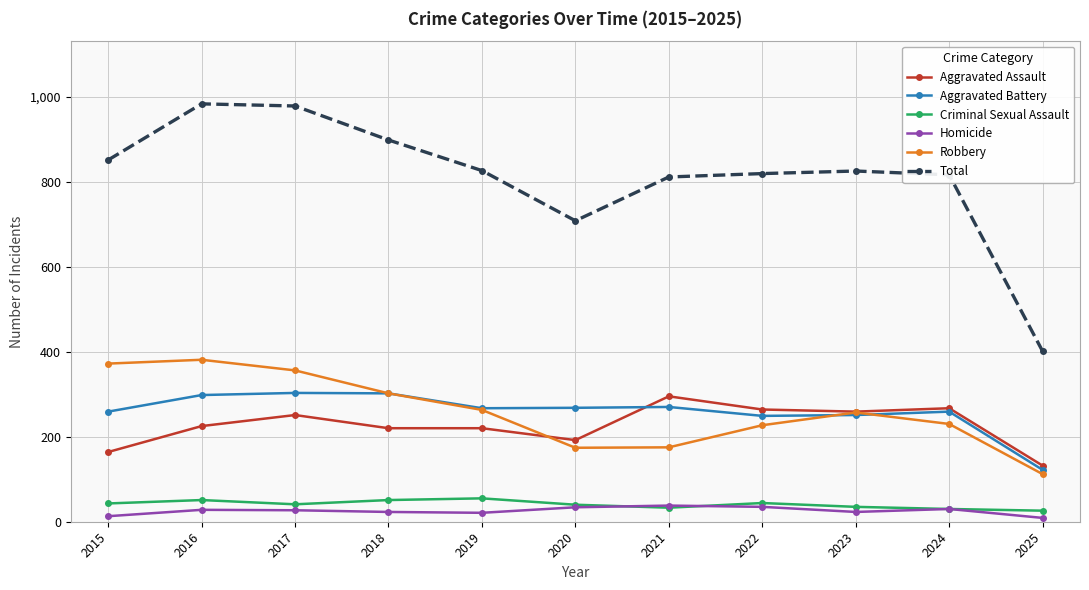

At which label is Total closest to 692?

2020